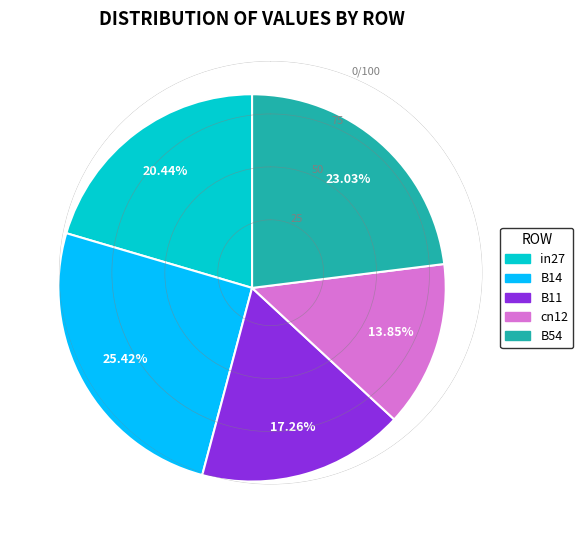

To the nearest percent, what is the difference between the largest and smallest slice percentages?

12%